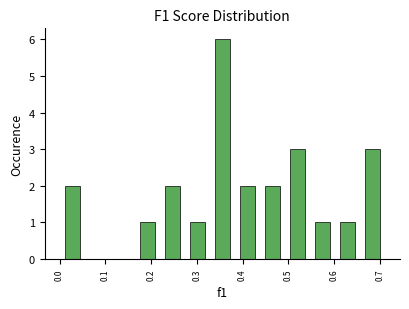

Which range on the x-axis has the tallest bar?

0.33 to 0.38